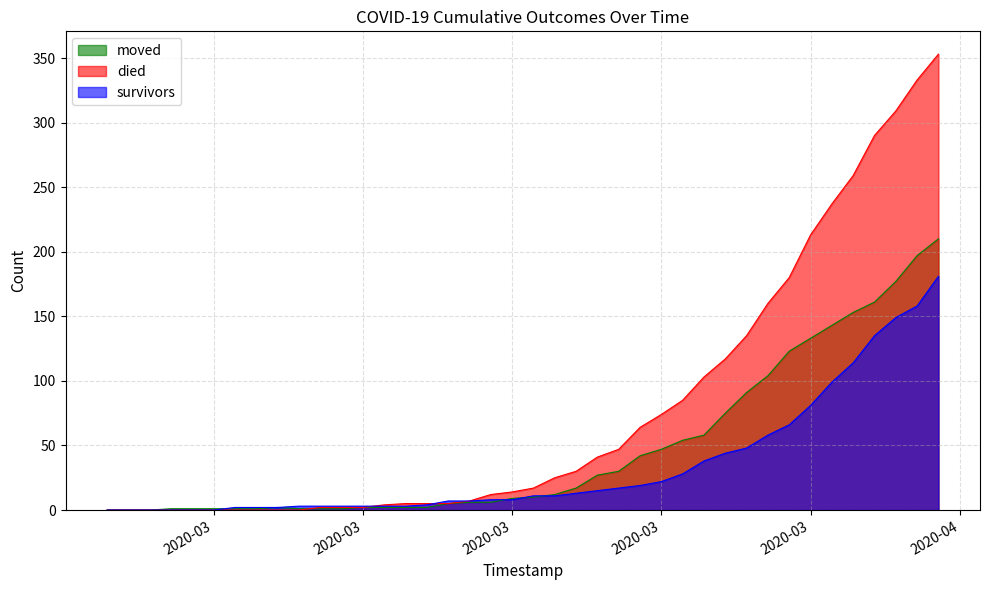

How many lines are shown in the chart?

3